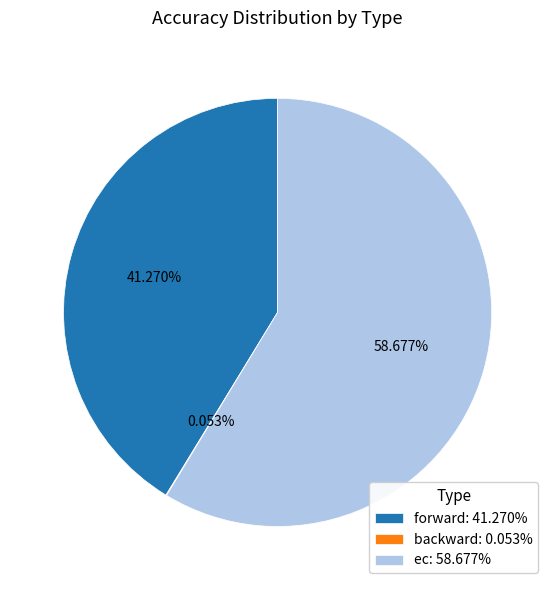

Approximately how many times larger is the value at forward: 41.270% compared to ec: 58.677%?

0.7